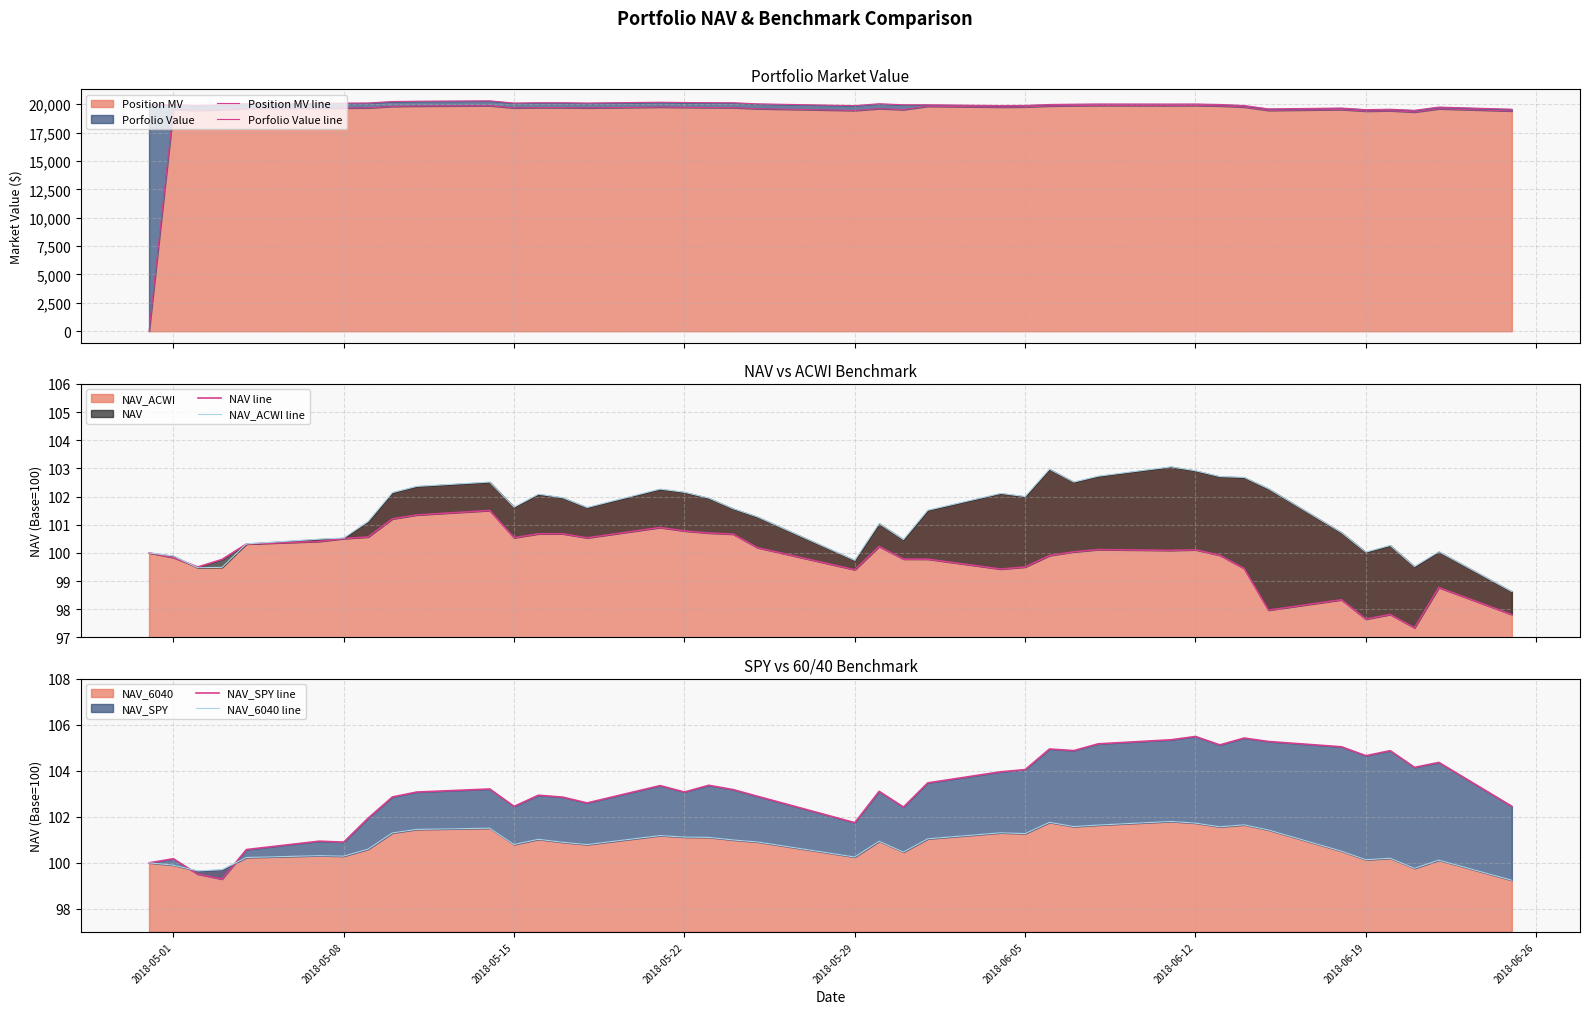

Which series has the widest spread of values?

Position MV line